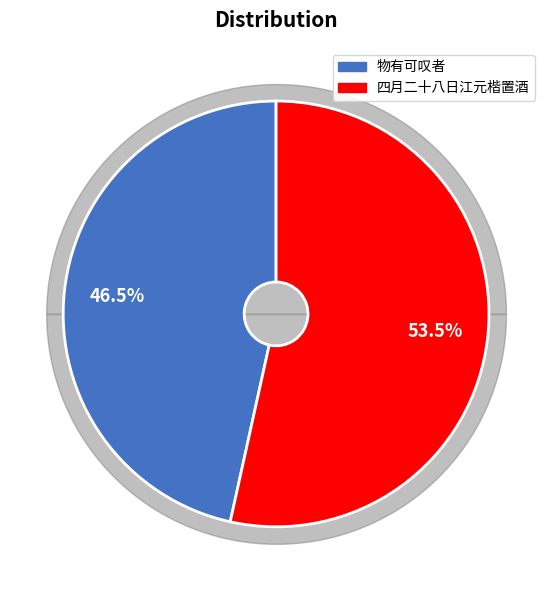

Is there a majority slice in this chart?

Yes